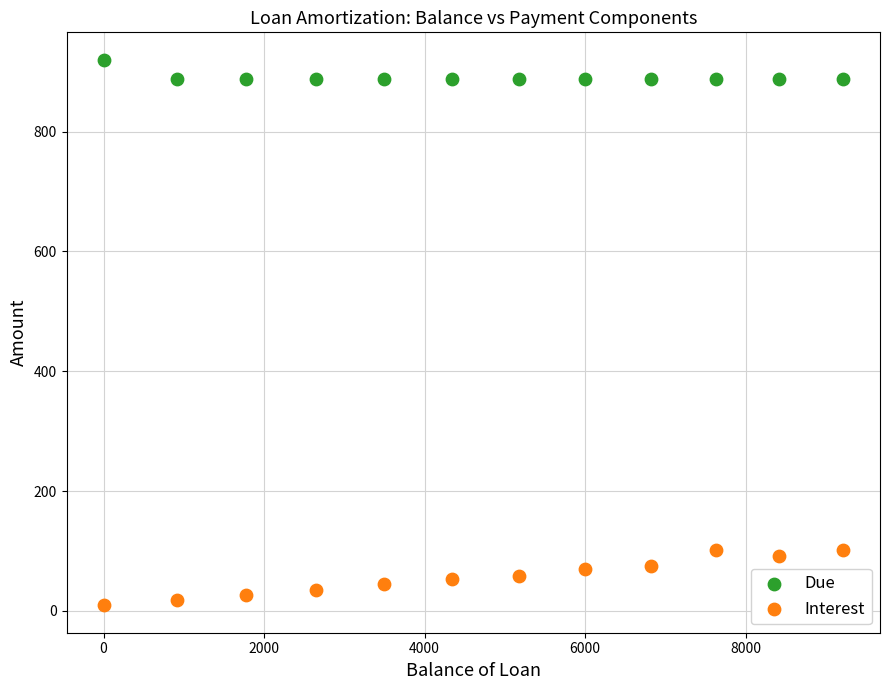

What is the X range (max minus min) for the scatter plot?

9214.2